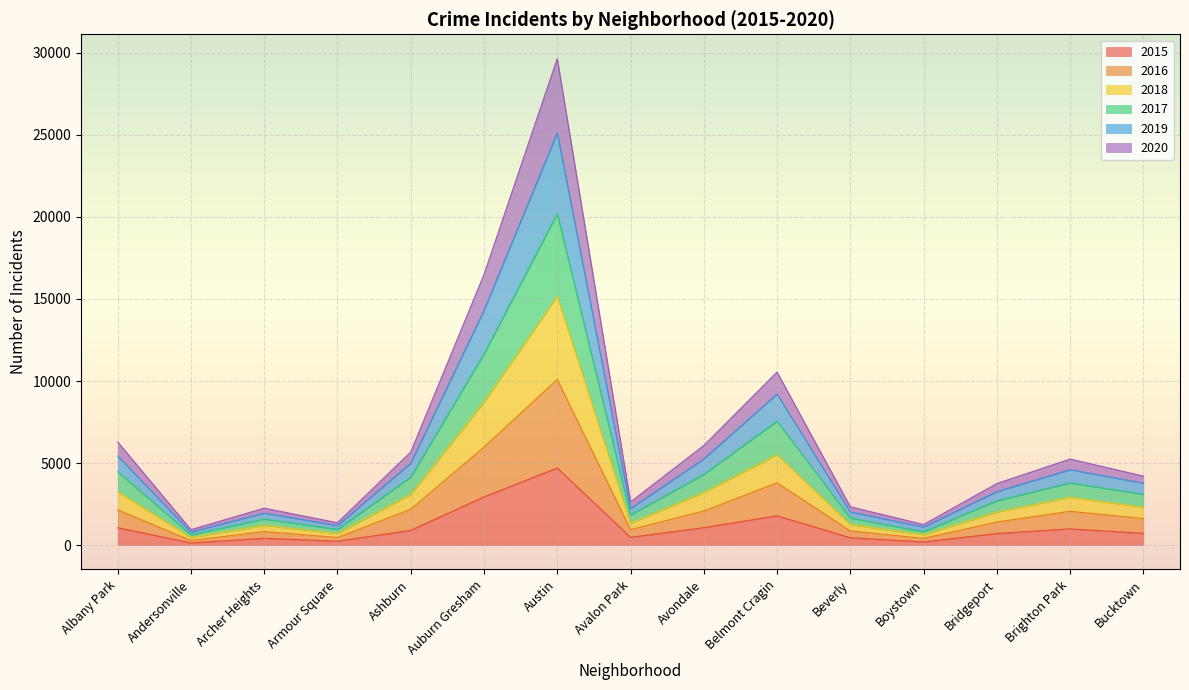

Read the 2015 value at Archer Heights, to the nearest 10.

410